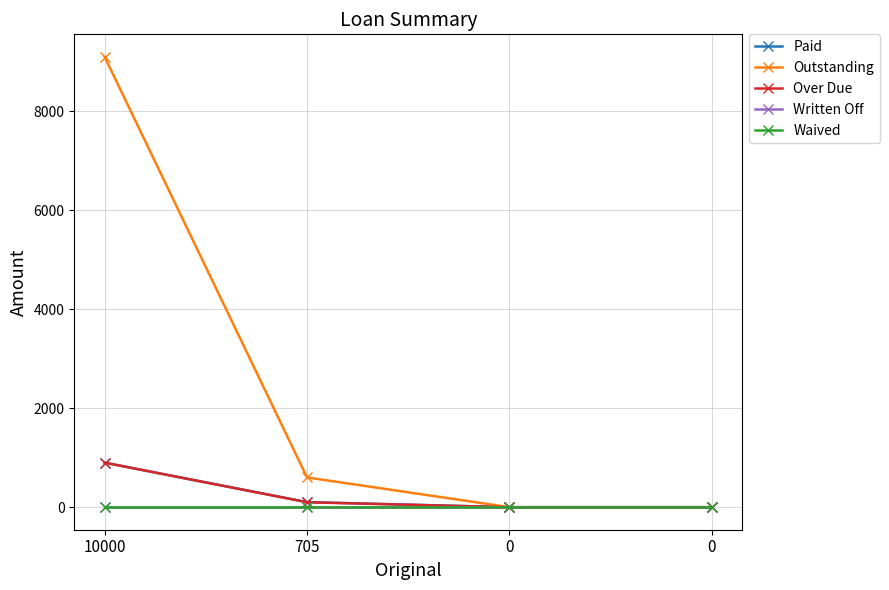

Is this an area chart (filled region under the line)?

No